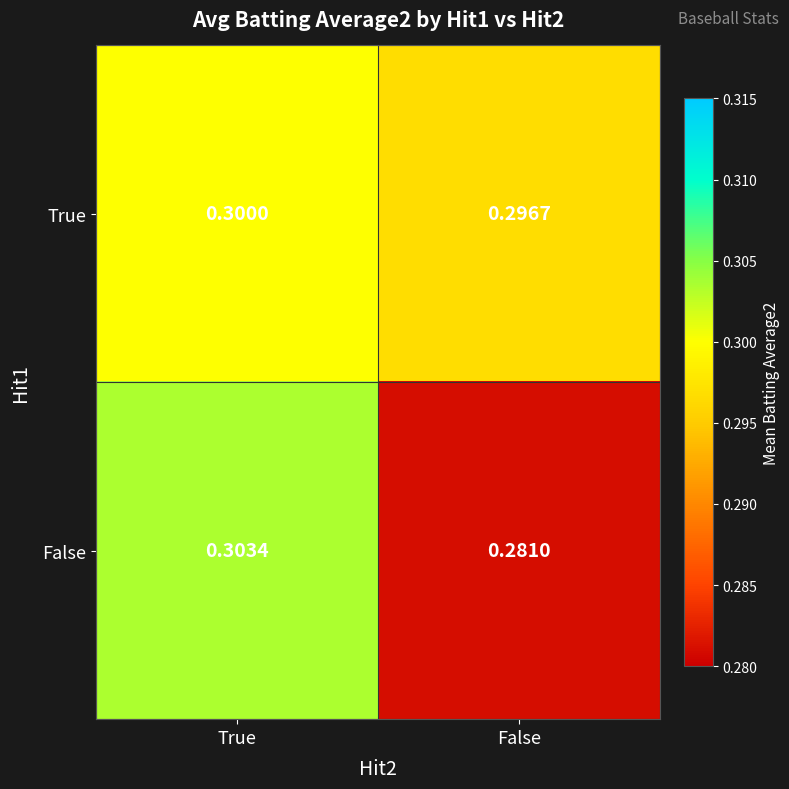

List the series in order of their overall mean, highest first.

True, False